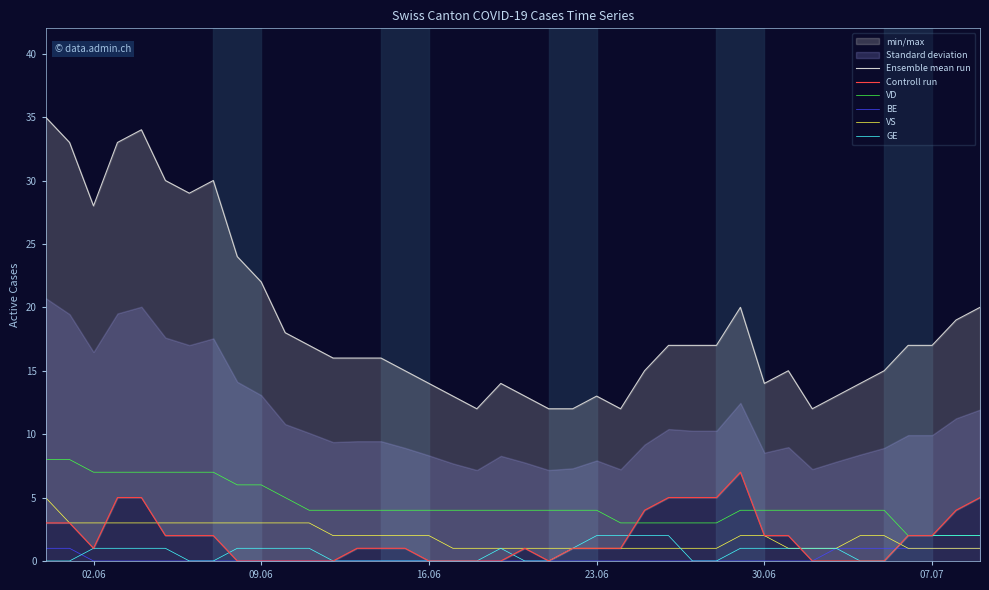

The value of BE at 07.07 is 1. True or false?

True